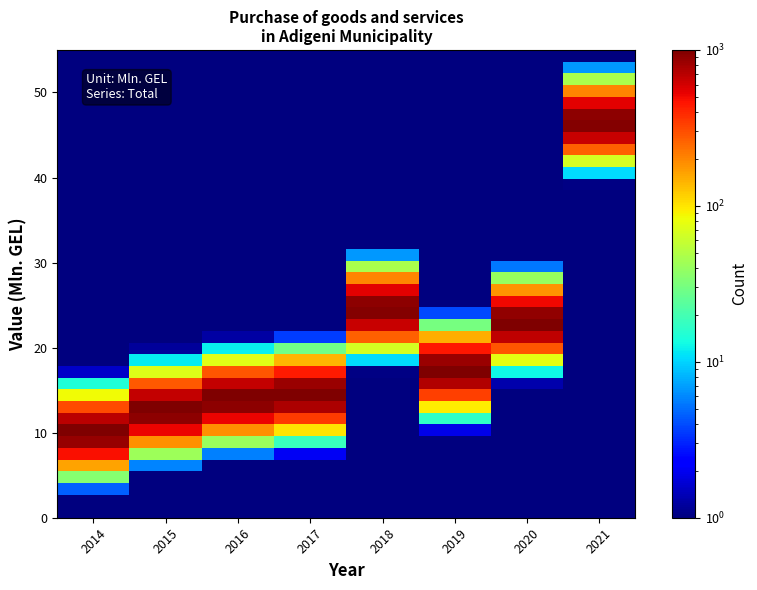

What is the spread (max minus min) of values at 2018?

967.6